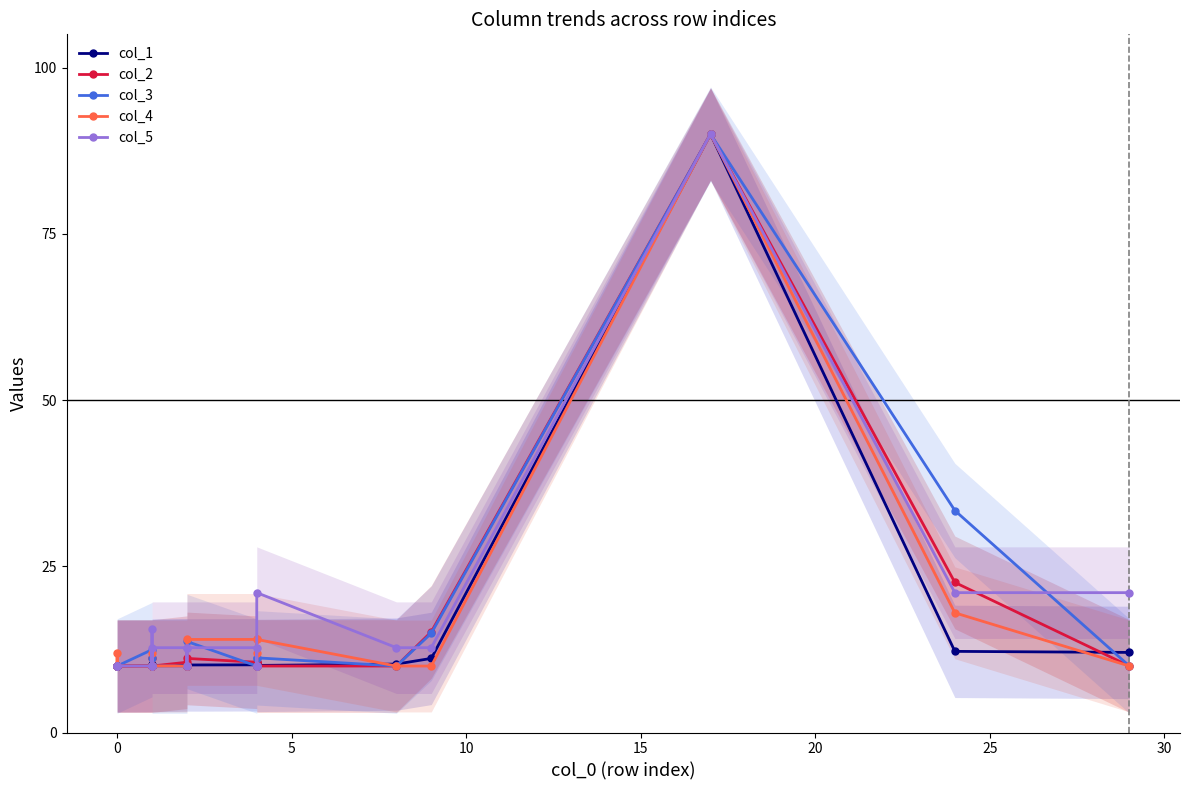

True or false: col_5 and col_4 intersect in this chart.

True